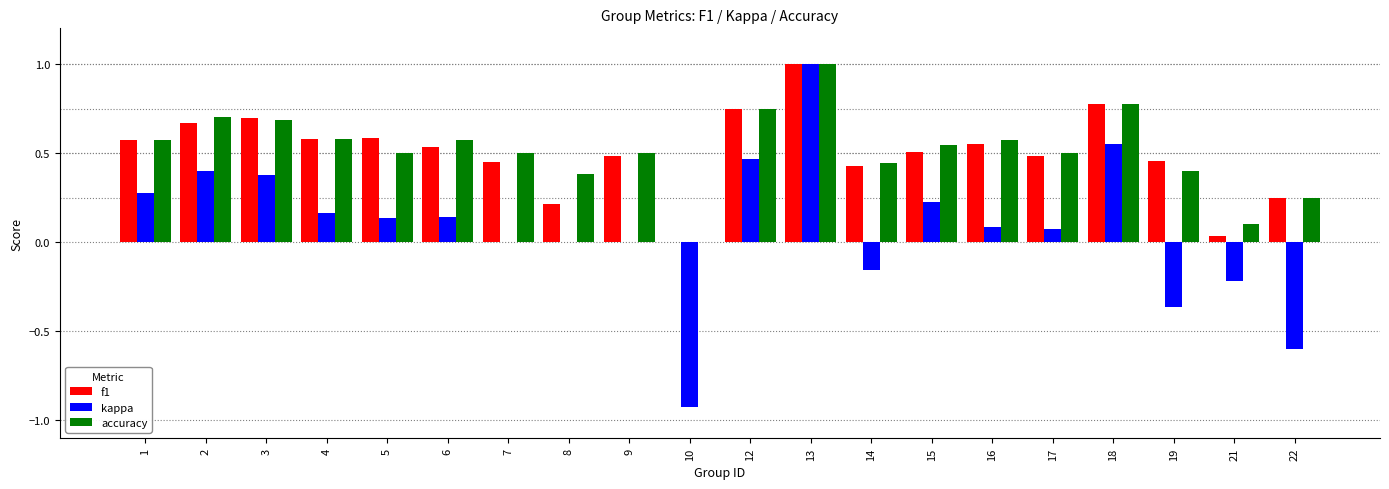

What is the sum of all kappa values?

1.6